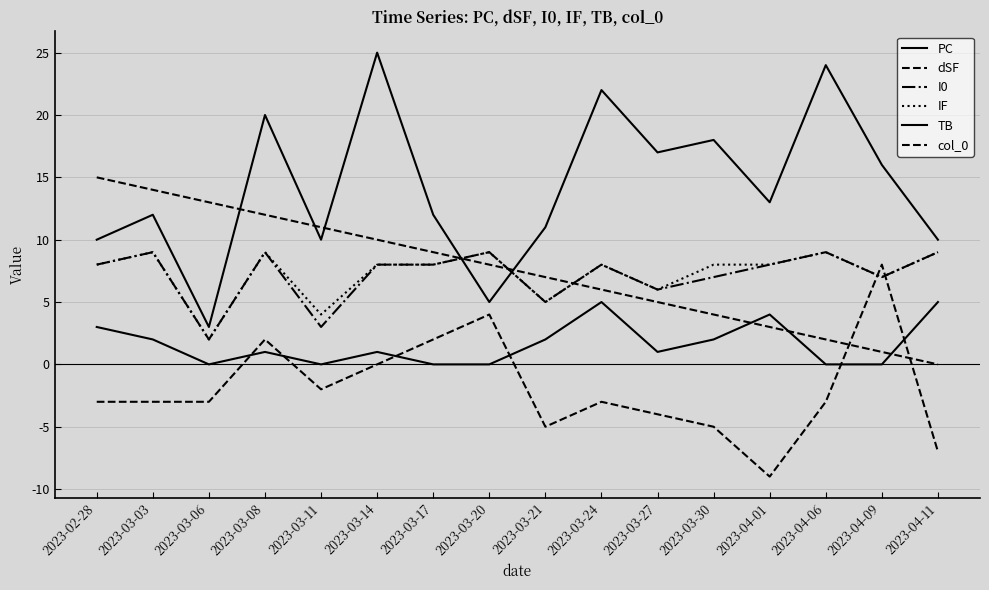

What is the value of the TB point at the 9th from the left?

2